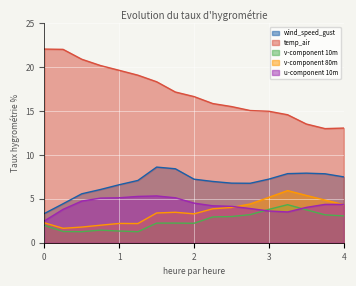

Which series has the largest total across all categories?

temp_air